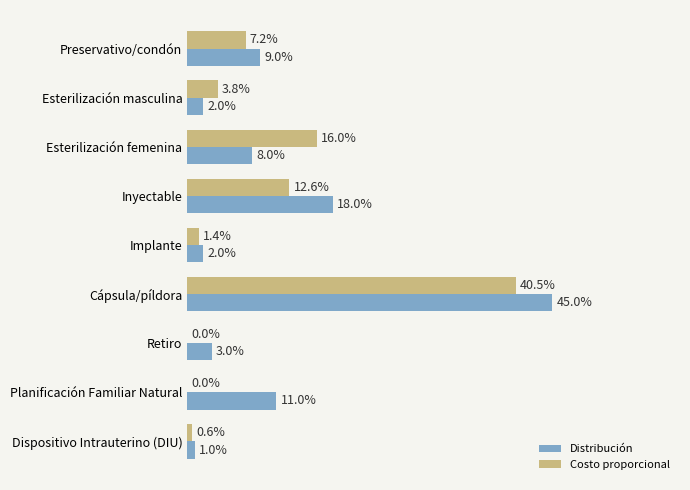

Which series has the widest spread of values?

Distribución